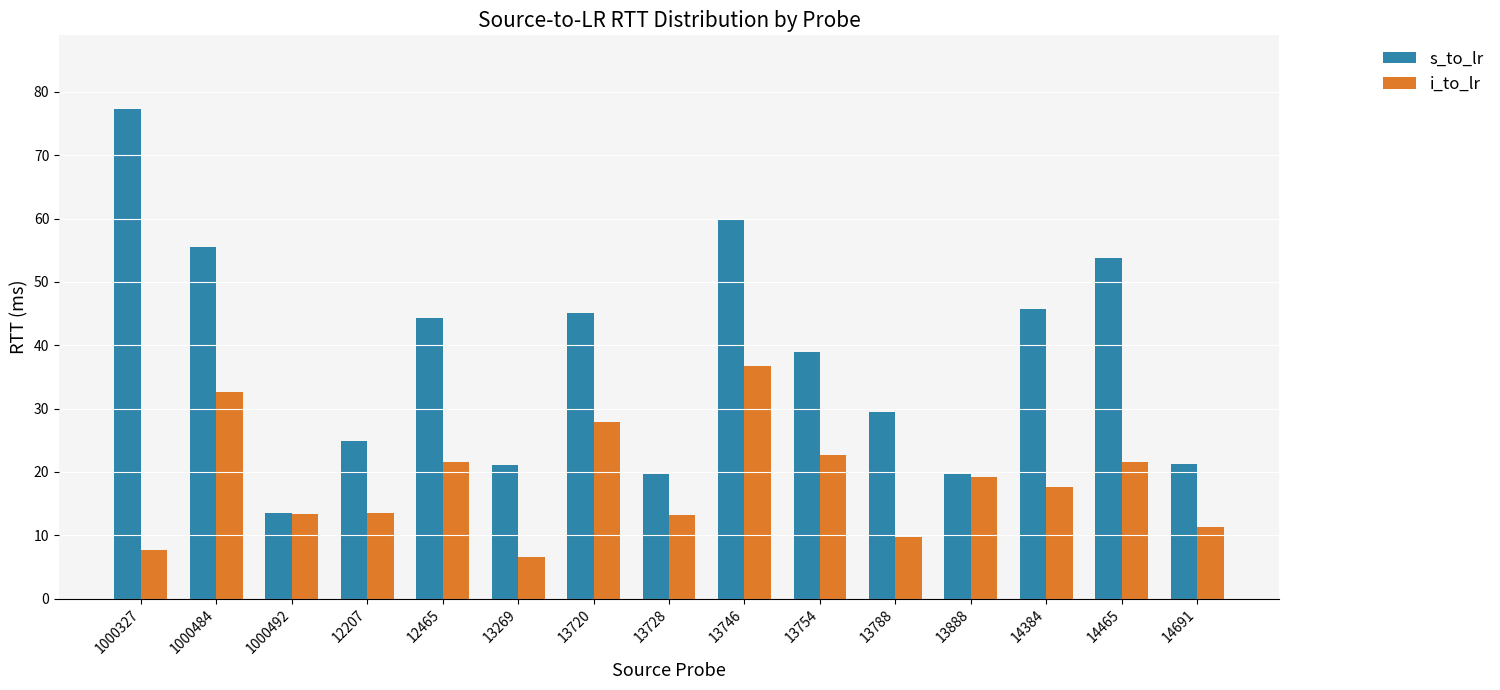

Which series has the largest total across all categories?

s_to_lr